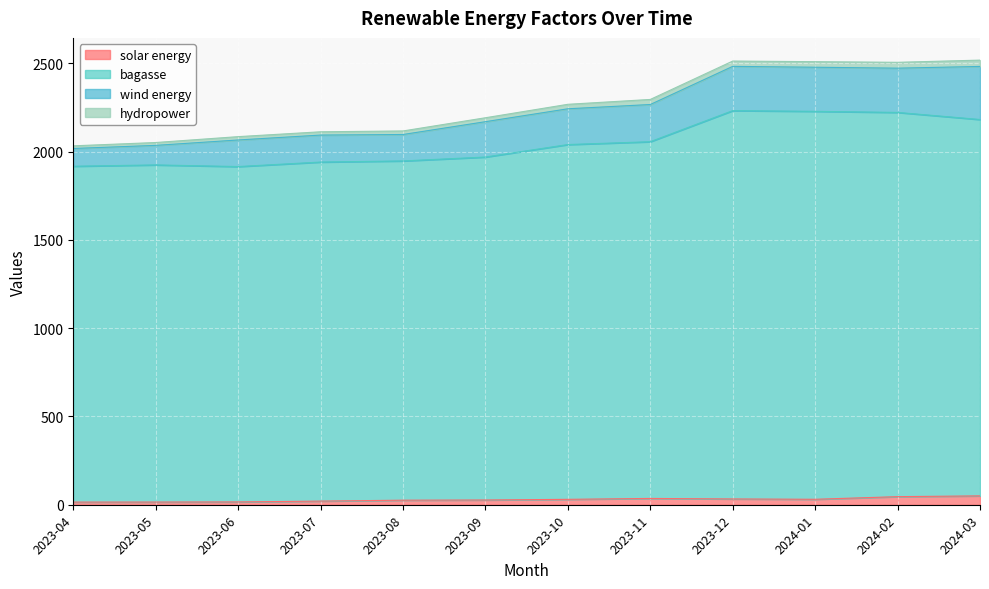

Rank the categories by bagasse value from lowest to highest.

2023-06, 2023-04, 2023-05, 2023-07, 2023-08, 2023-09, 2023-10, 2023-11, 2024-03, 2024-02, 2024-01, 2023-12